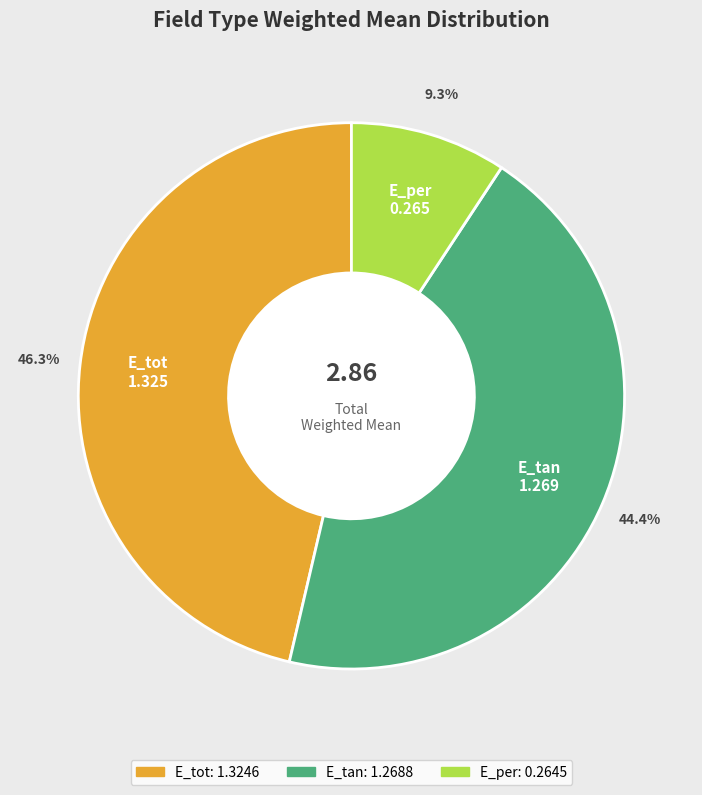

Does E_tot represent more than half of the total?

No